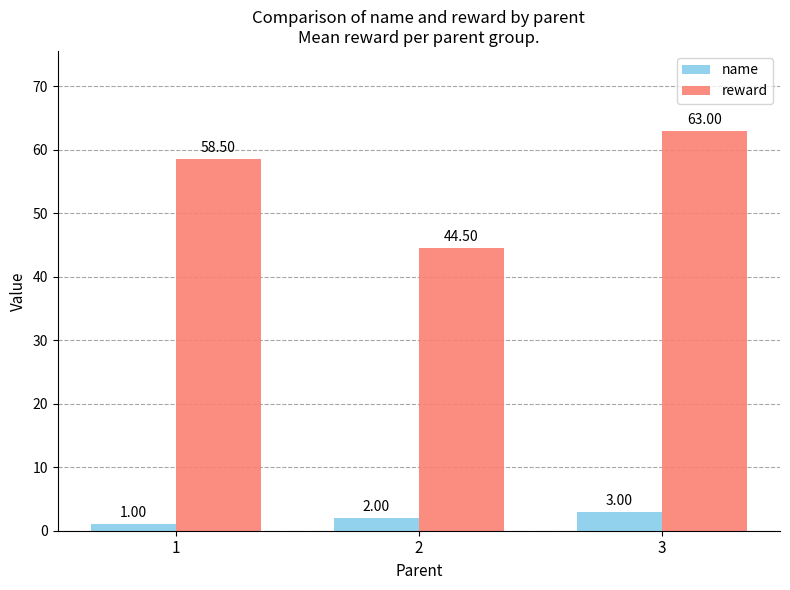

What is the lowest value of the name series?

1.0